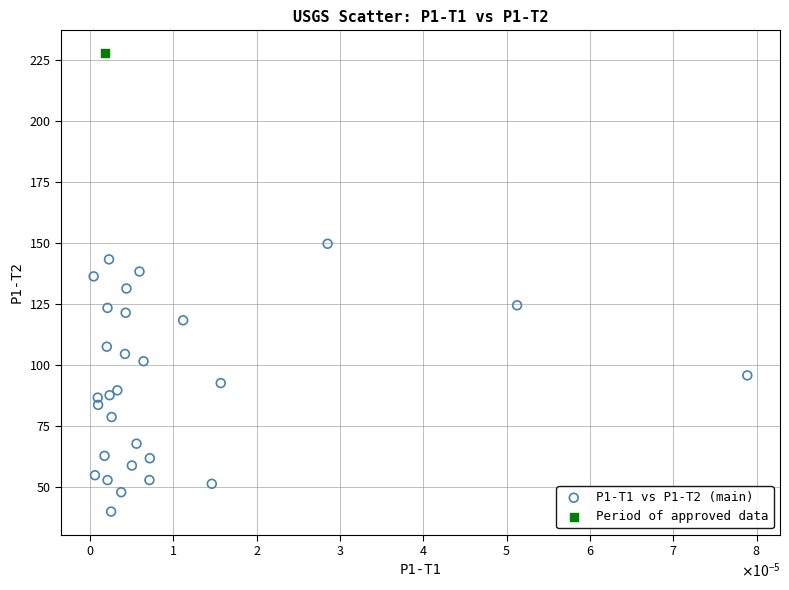

What are all the series names shown in the legend?

P1-T1 vs P1-T2 (main), Period of approved data